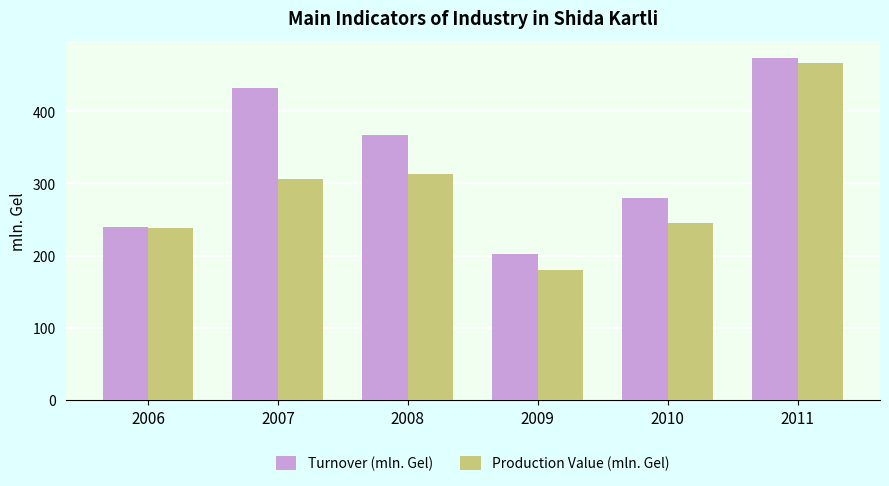

Rank the categories by Turnover (mln. Gel) value from lowest to highest.

2009, 2006, 2010, 2008, 2007, 2011